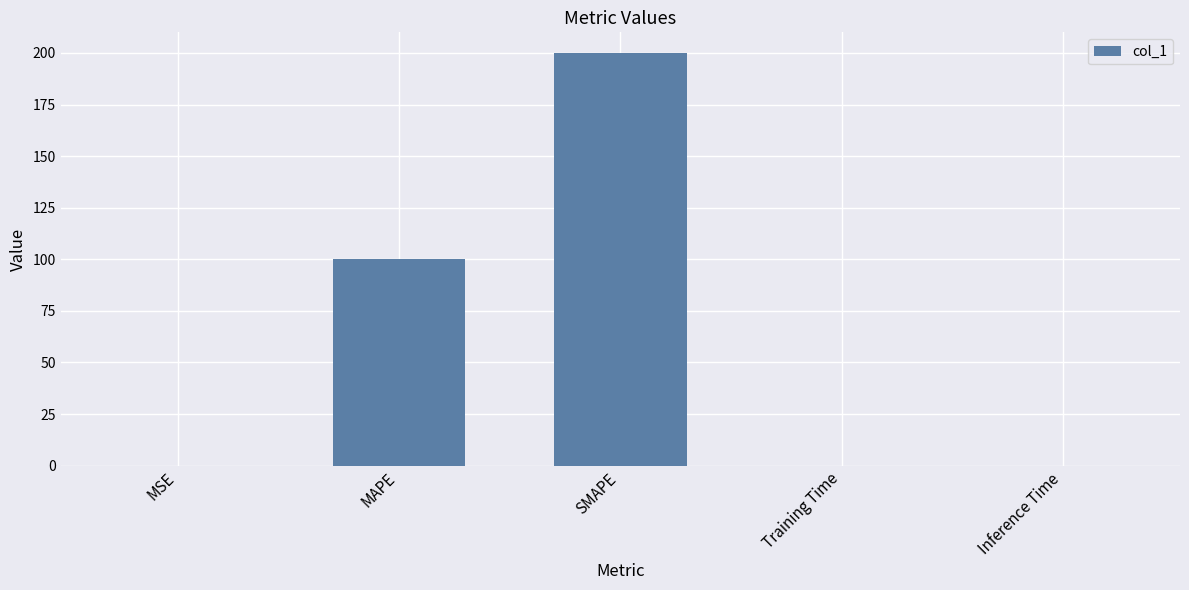

Between MSE and MAPE, which is larger?

MAPE